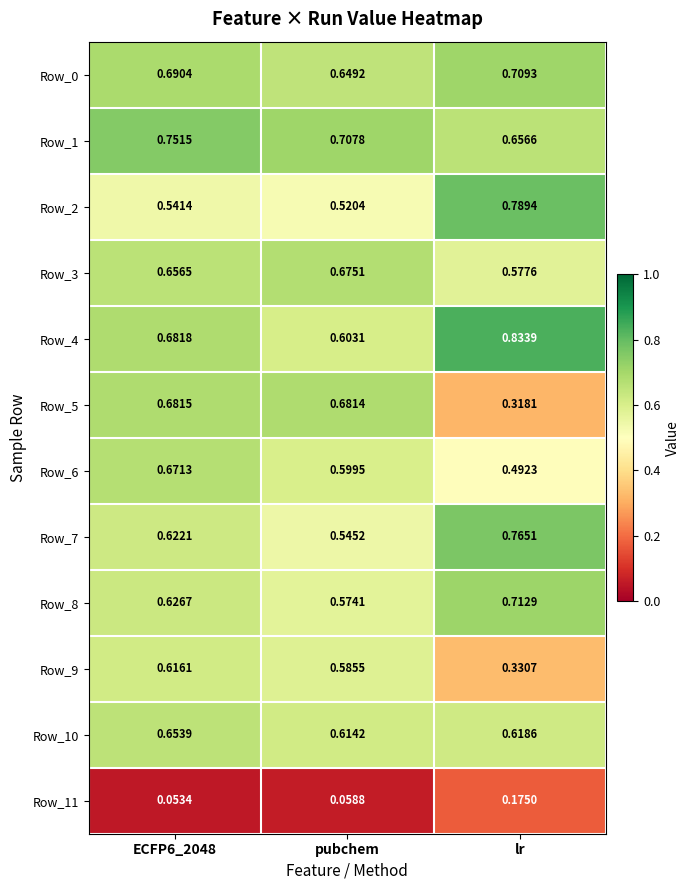

Is the value of Row_11 at lr greater than the value of Row_9 at pubchem?

No